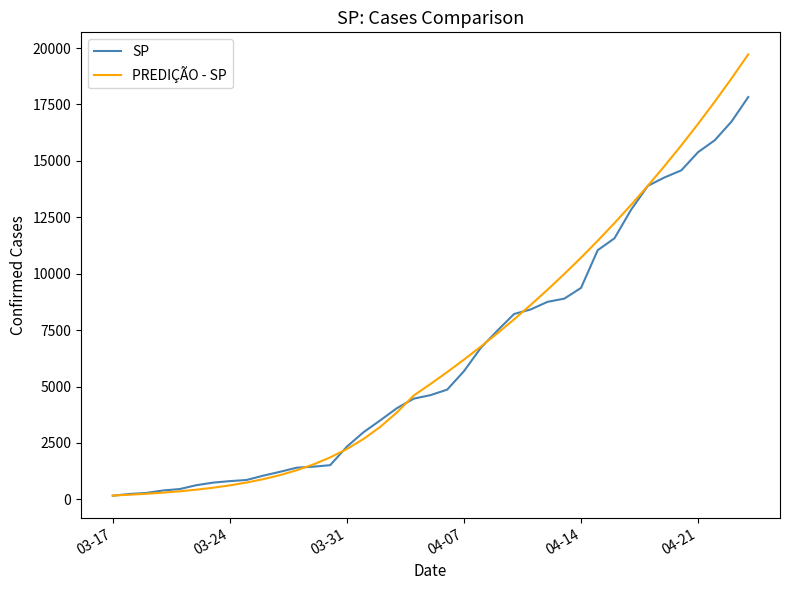

Which series has the widest spread of values?

PREDIÇÃO - SP